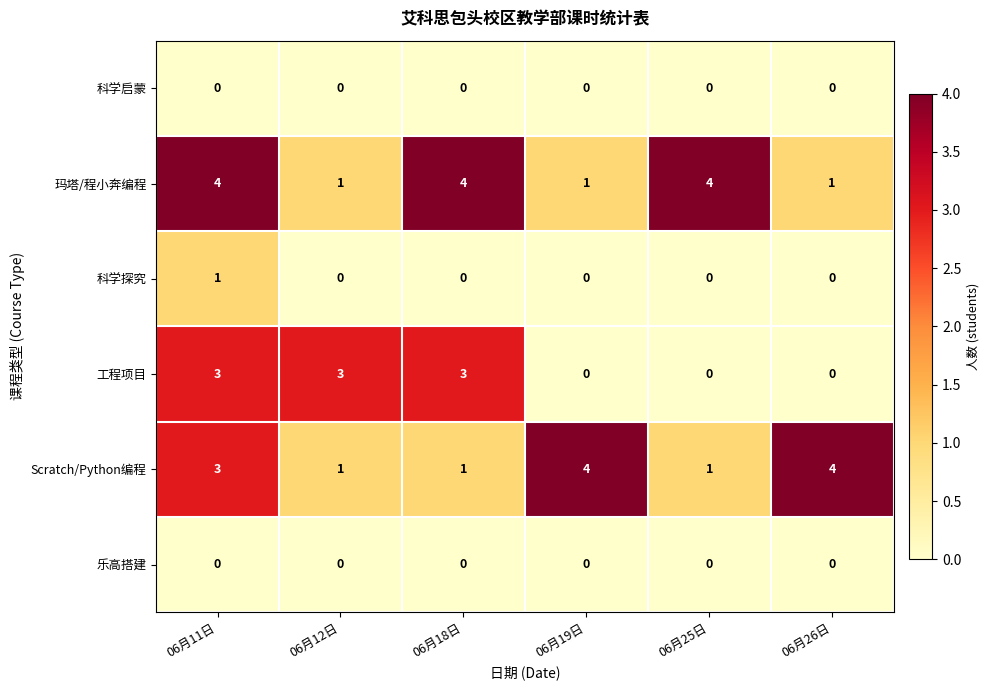

What is the spread (max minus min) of values at 06月11日?

4